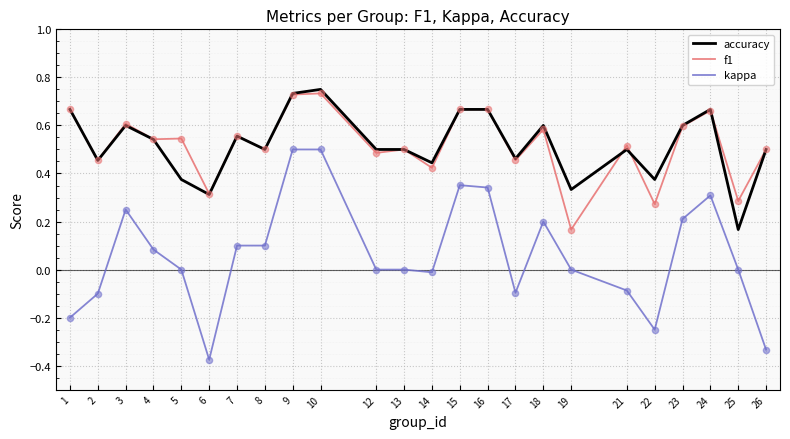

Is the value of accuracy at 15 greater than the value of f1 at 8?

Yes